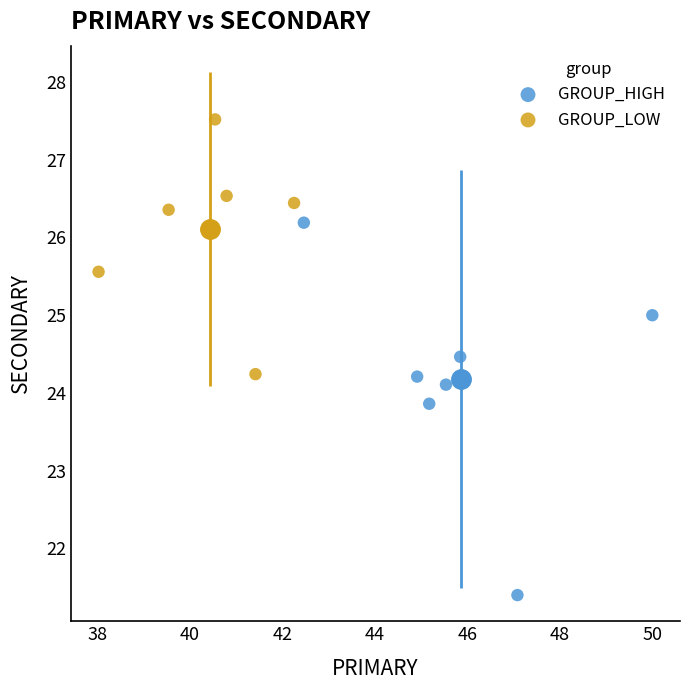

Which series has the largest Y range (max minus min)?

GROUP_HIGH